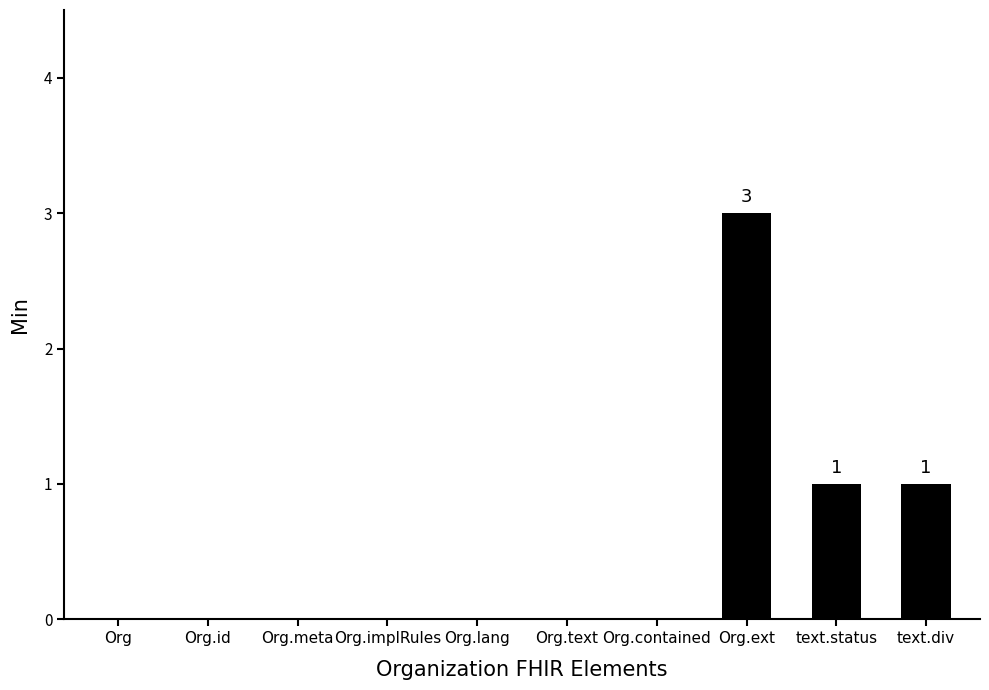

How many categories are shown in the chart?

10